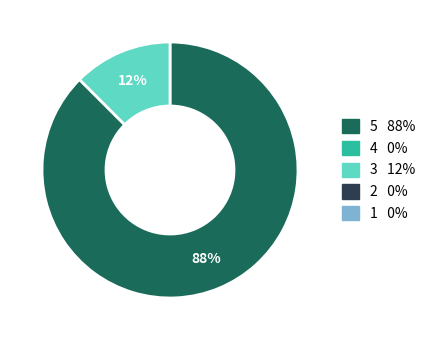

Is there a majority slice in this chart?

Yes